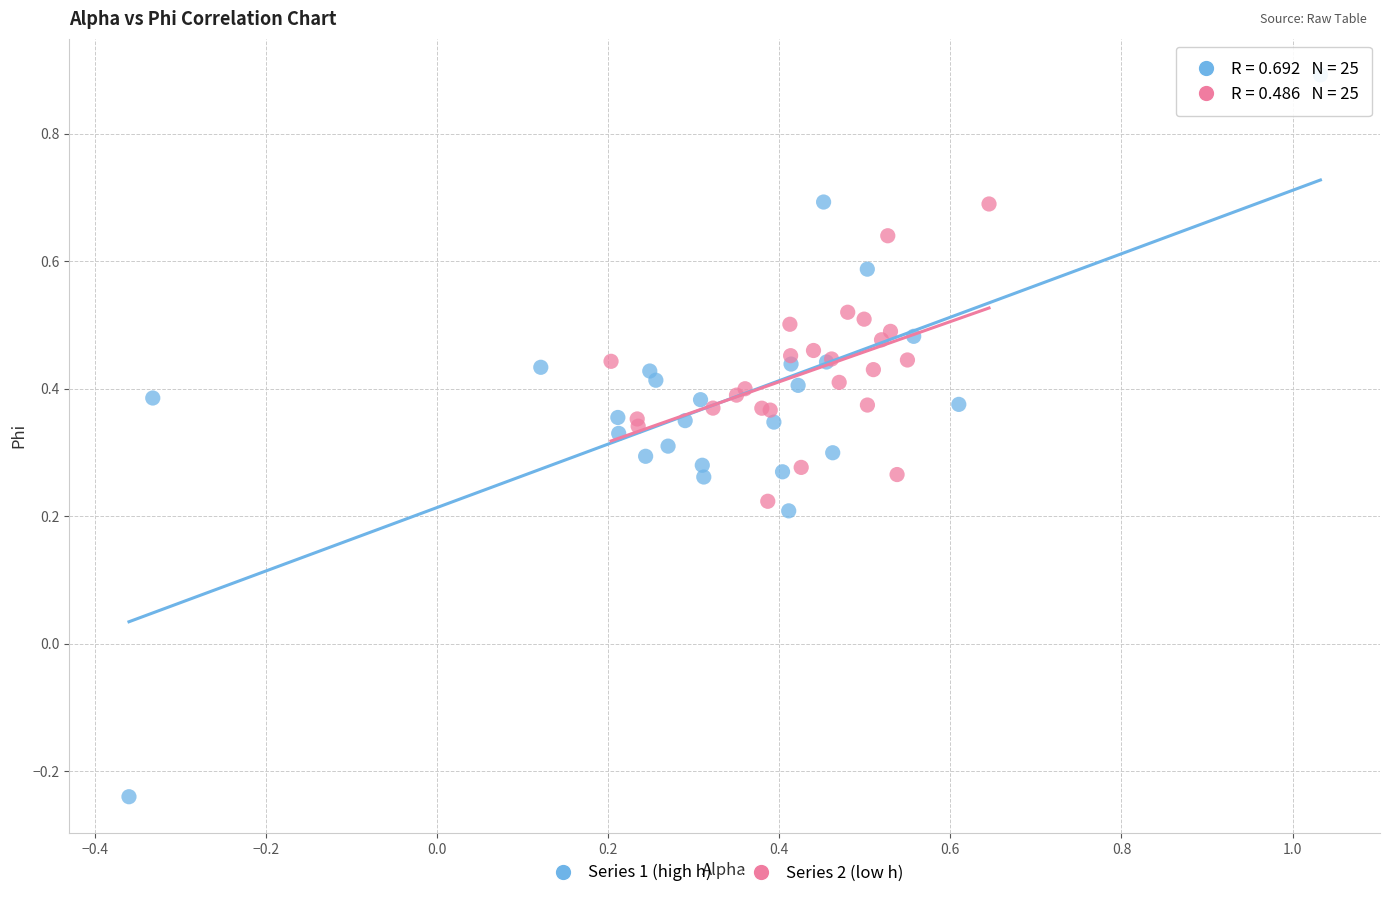

Which series contains the lowest Y value?

Series 1 (high h)